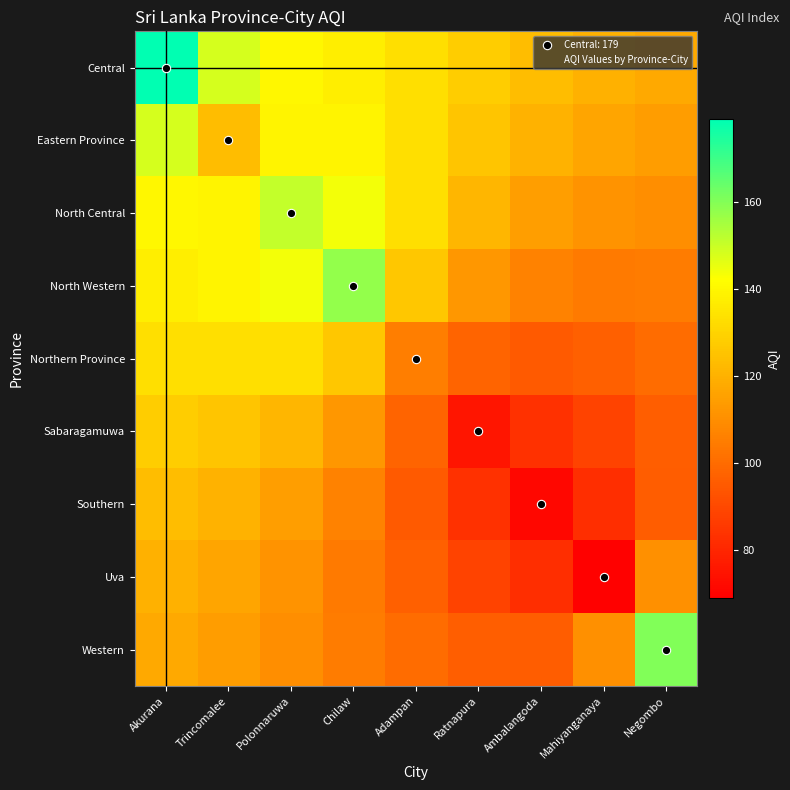

What is the total value across all series at Ratnapura?

930.0